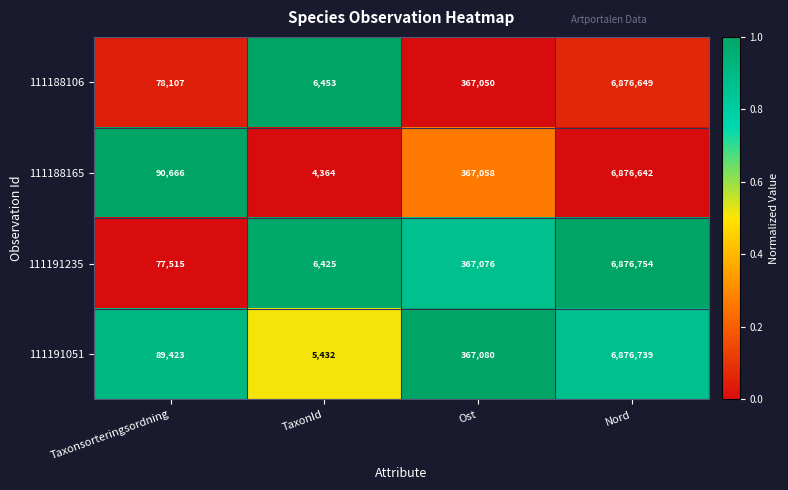

The value of 111191051 at Taxonsorteringsordning is 89423. True or false?

True